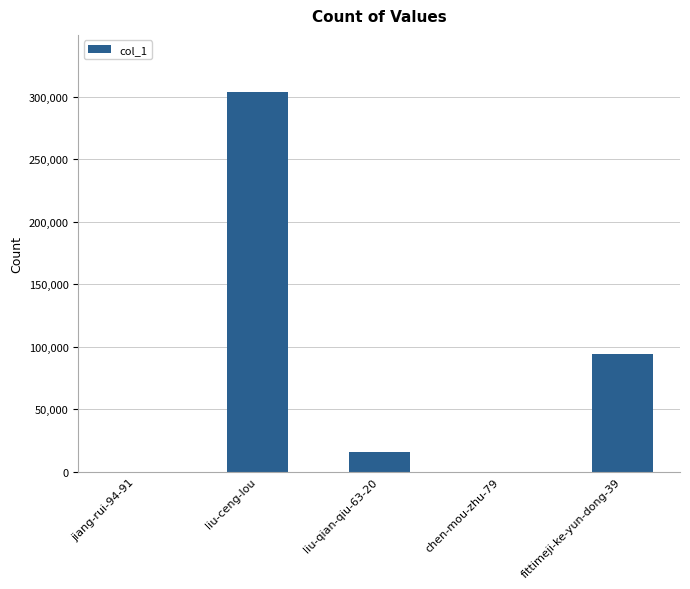

At which label is the value closest to 152045?

fittimeji-ke-yun-dong-39